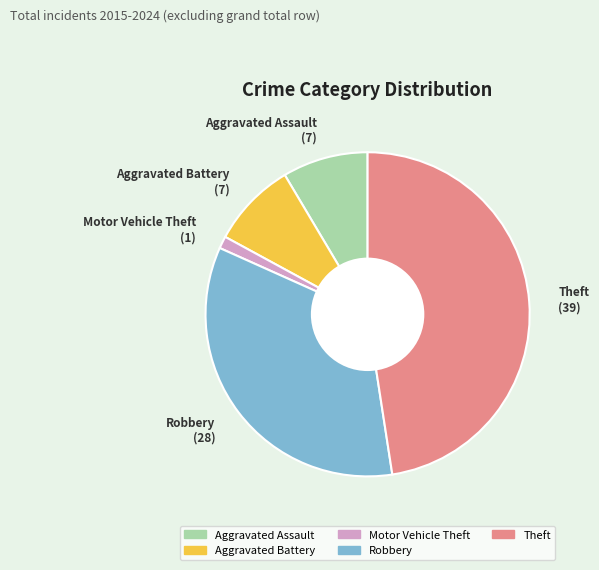

Does Motor Vehicle Theft account for over 50% of the chart?

No